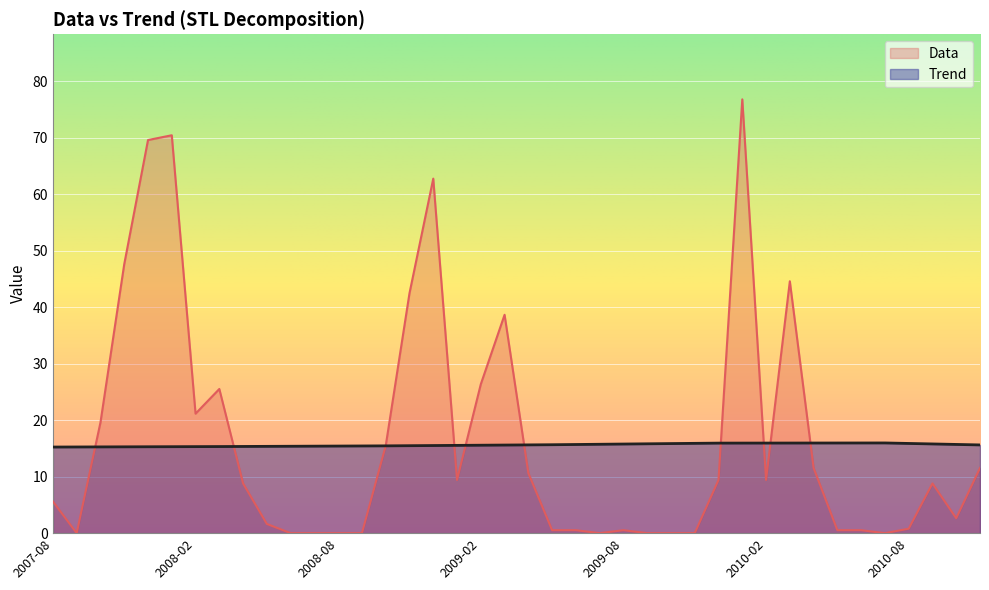

After their last crossing, which series has the higher values: Data or Trend?

Trend